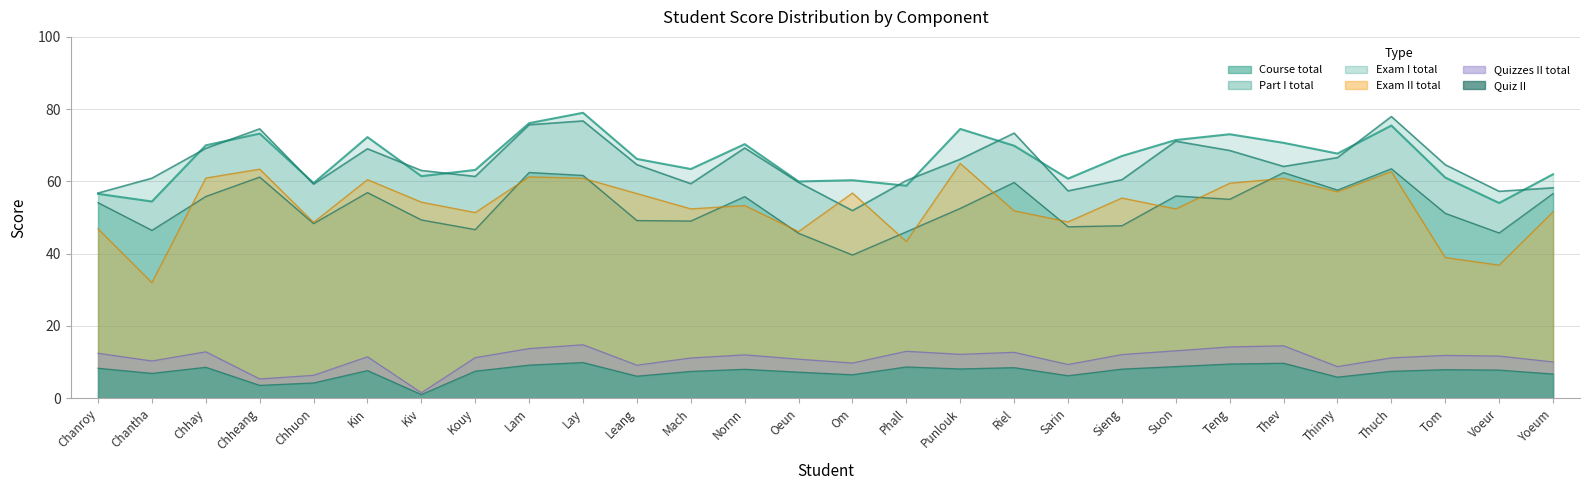

What is the average value of the Exam I total series?

53.0